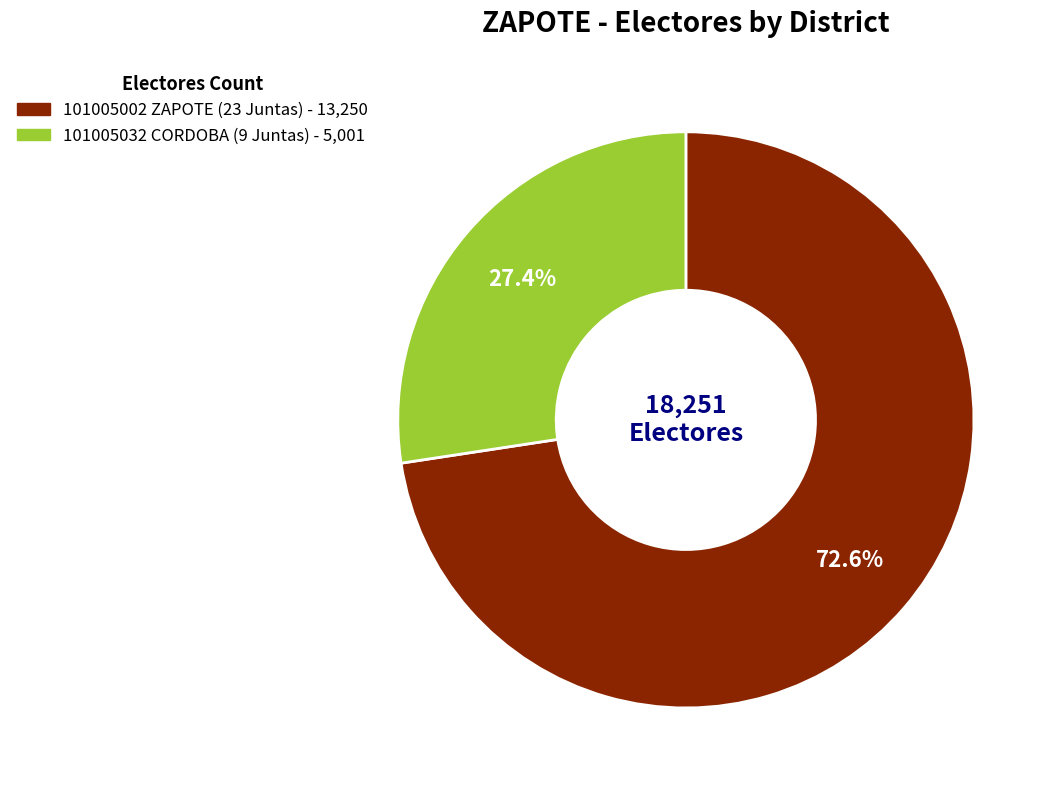

Approximately how many times larger is the value at 101005032 CORDOBA (9 Juntas) compared to 101005002 ZAPOTE (23 Juntas)?

0.4